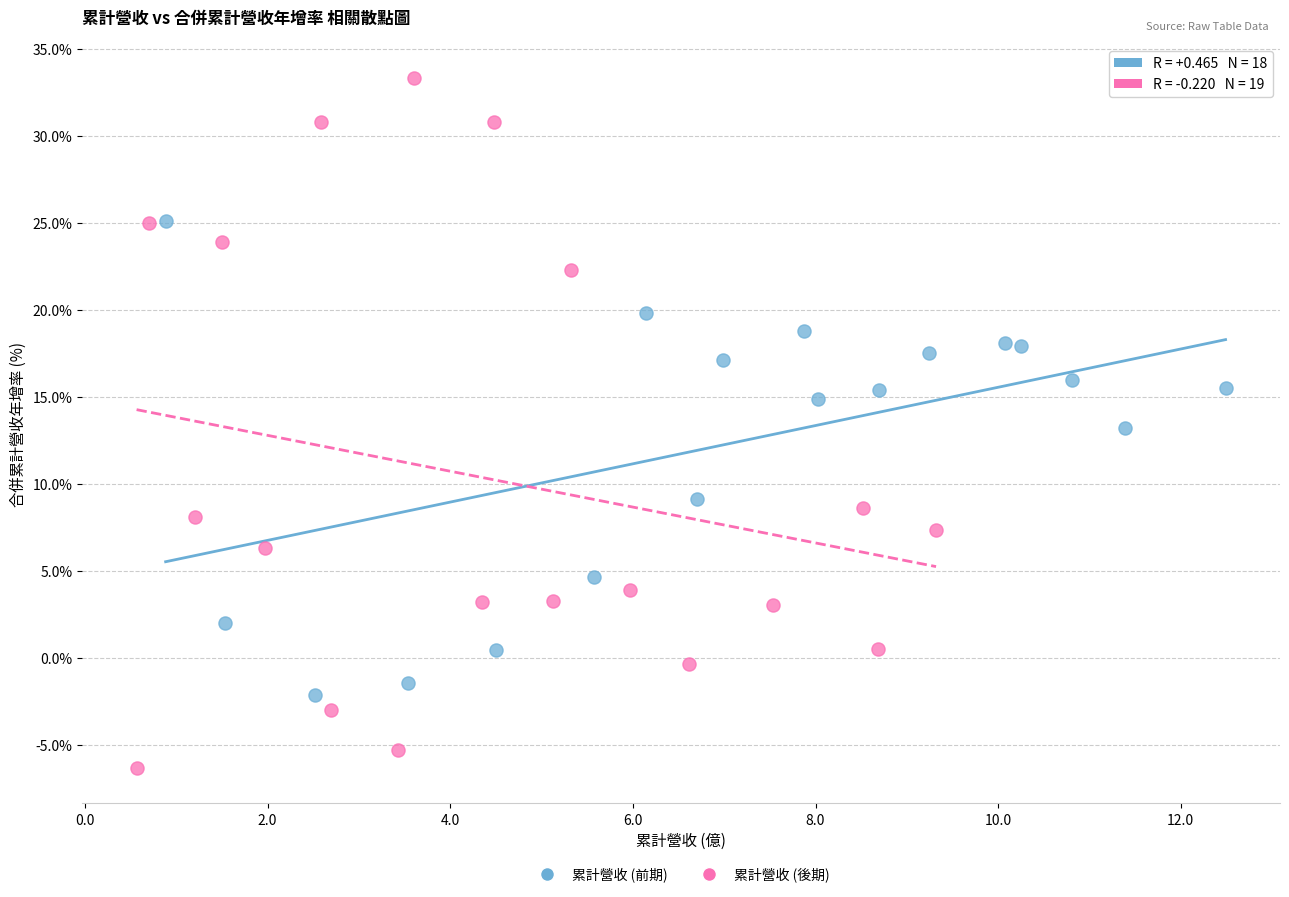

Which series has the largest Y range (max minus min)?

累計營收 (後期)